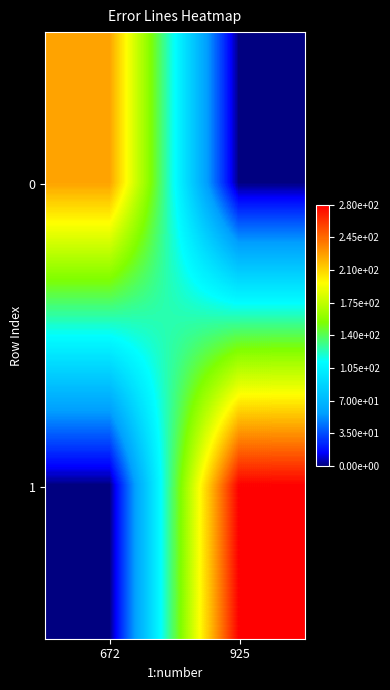

Which label corresponds to the largest value in the chart?

925